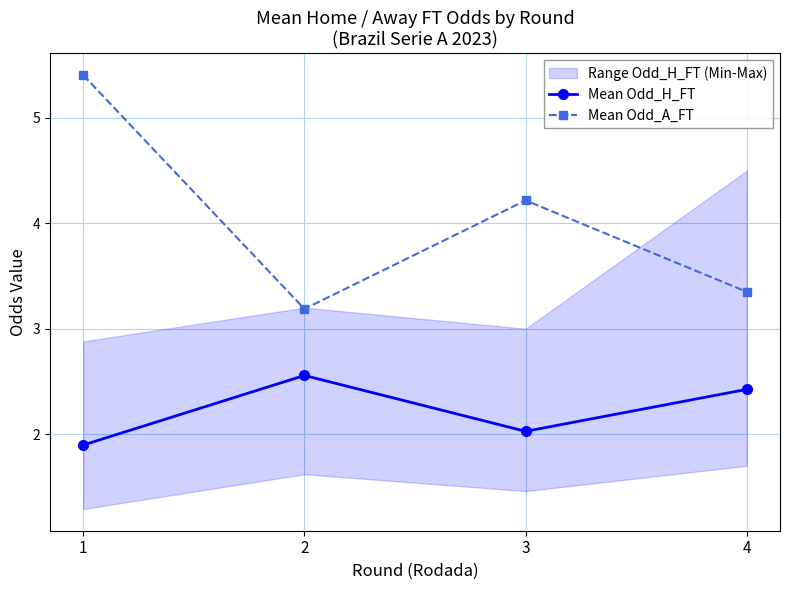

What is the difference between the second highest and minimum values in the Mean Odd_H_FT series?

0.5